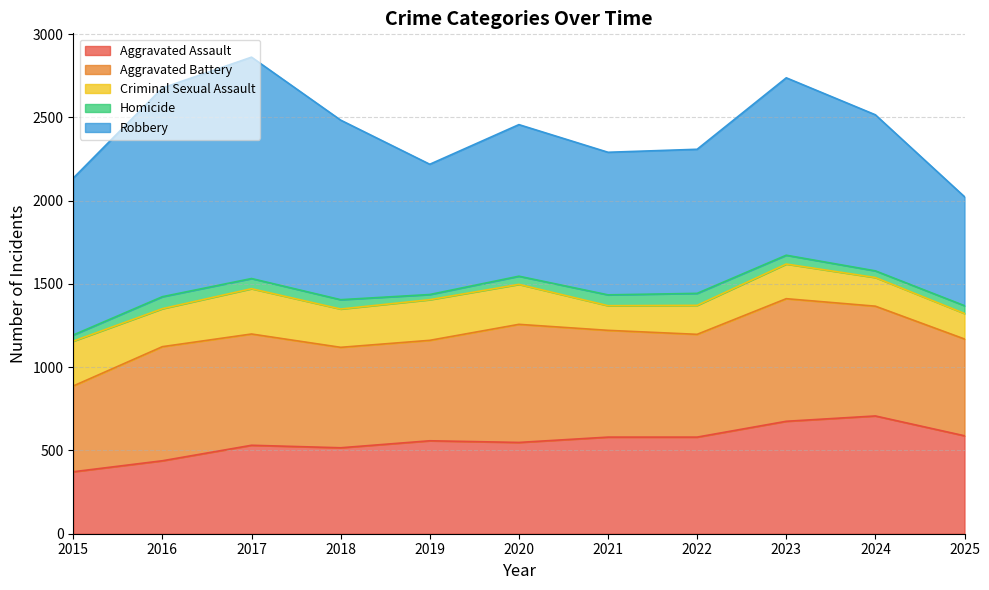

At which label does Homicide first exceed 53?

2016